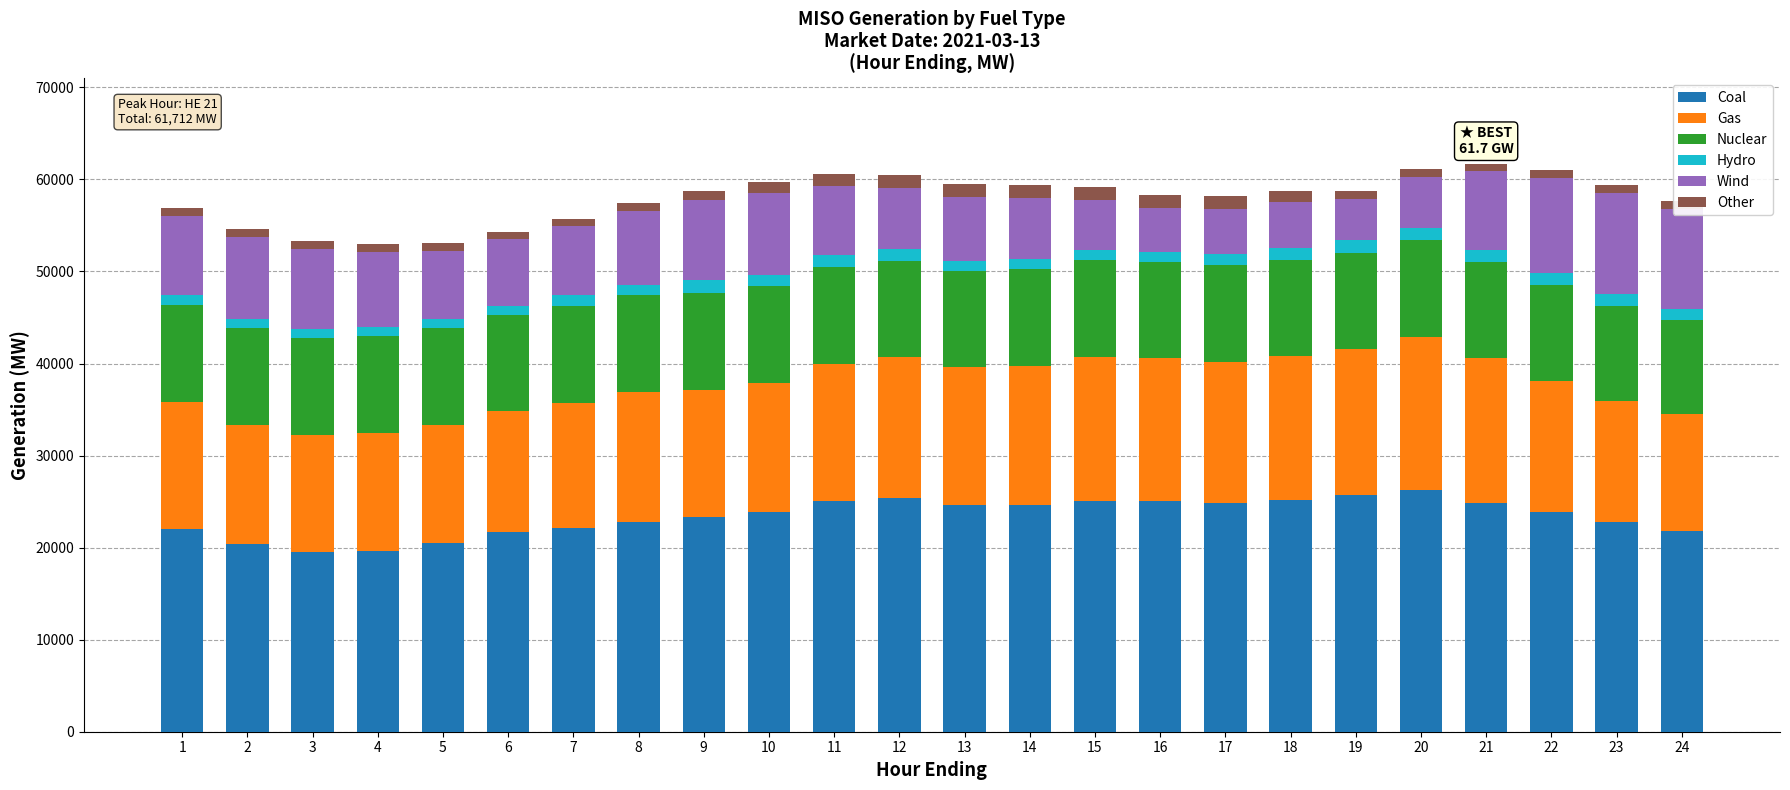

What is the sum of all Coal values?

561090.3